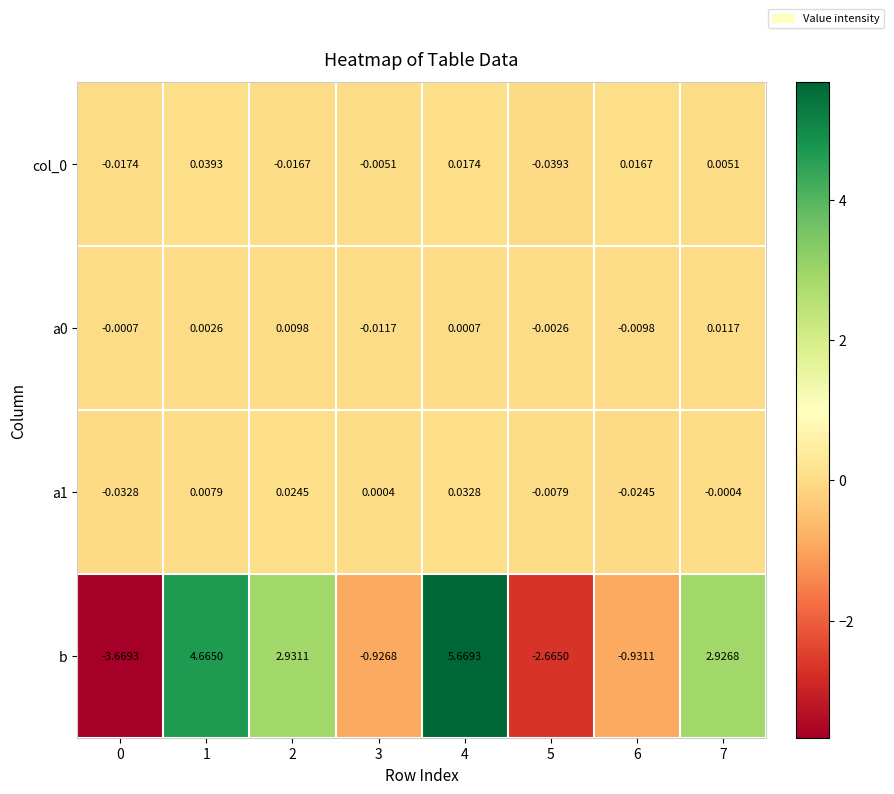

Which series has the largest total across all categories?

b